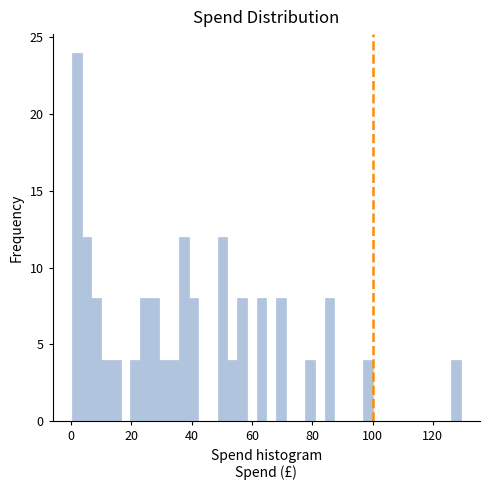

Read against the x-axis, roughly where is the centre of the tallest bar?

2